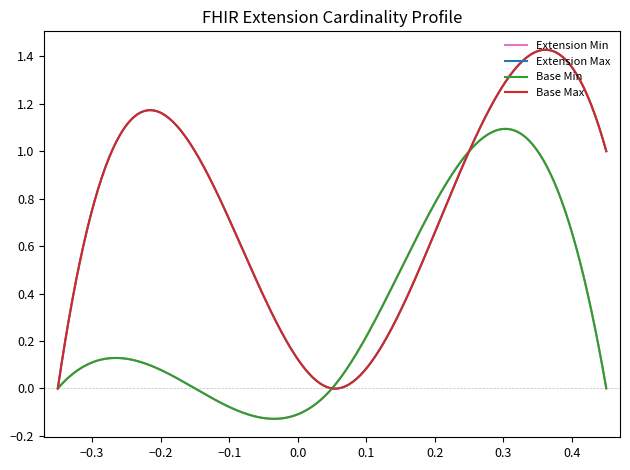

Does the chart display data point markers on the line(s)?

No